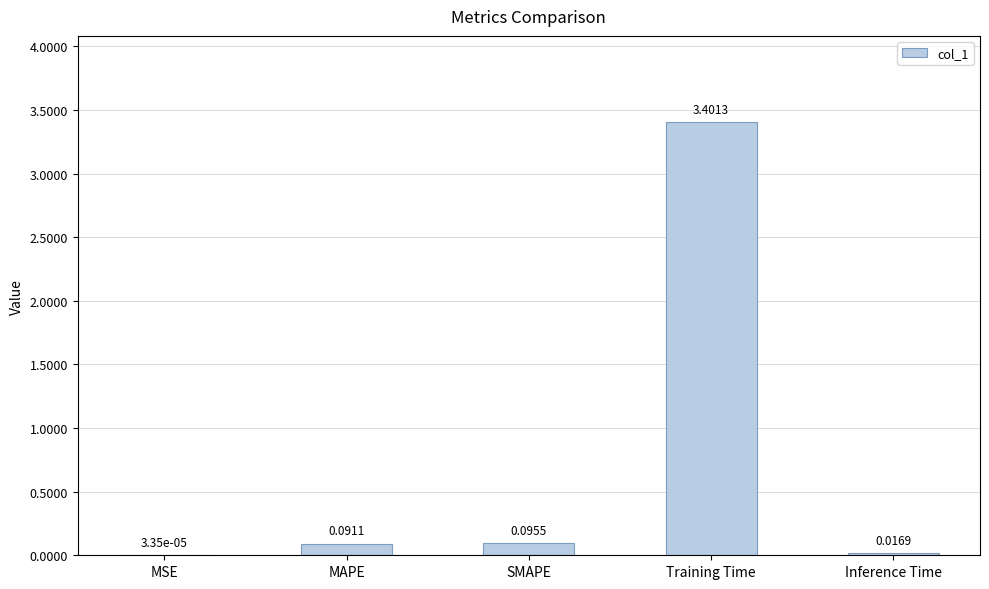

Which has a higher value, Training Time or Inference Time?

Training Time